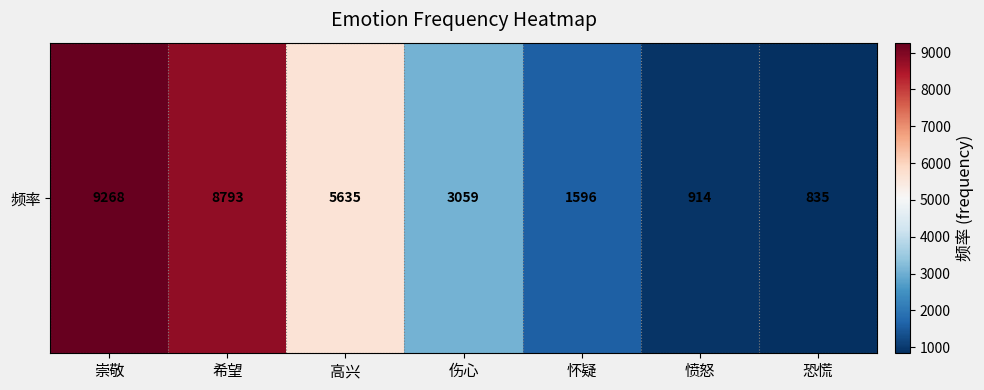

Rank the categories by value from highest to lowest.

崇敬, 希望, 高兴, 伤心, 怀疑, 愤怒, 恐慌